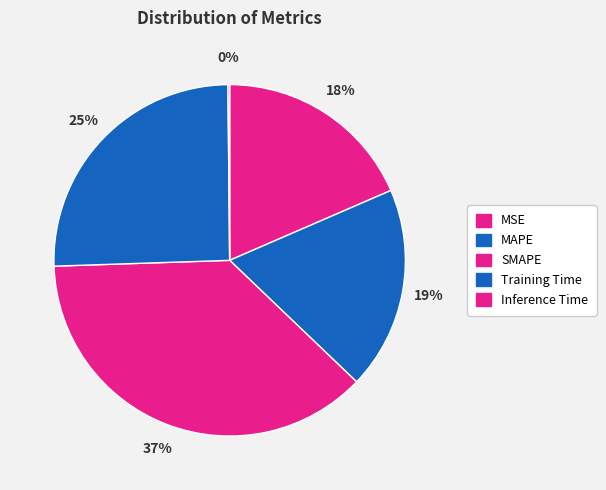

Does SMAPE account for over 50% of the chart?

No